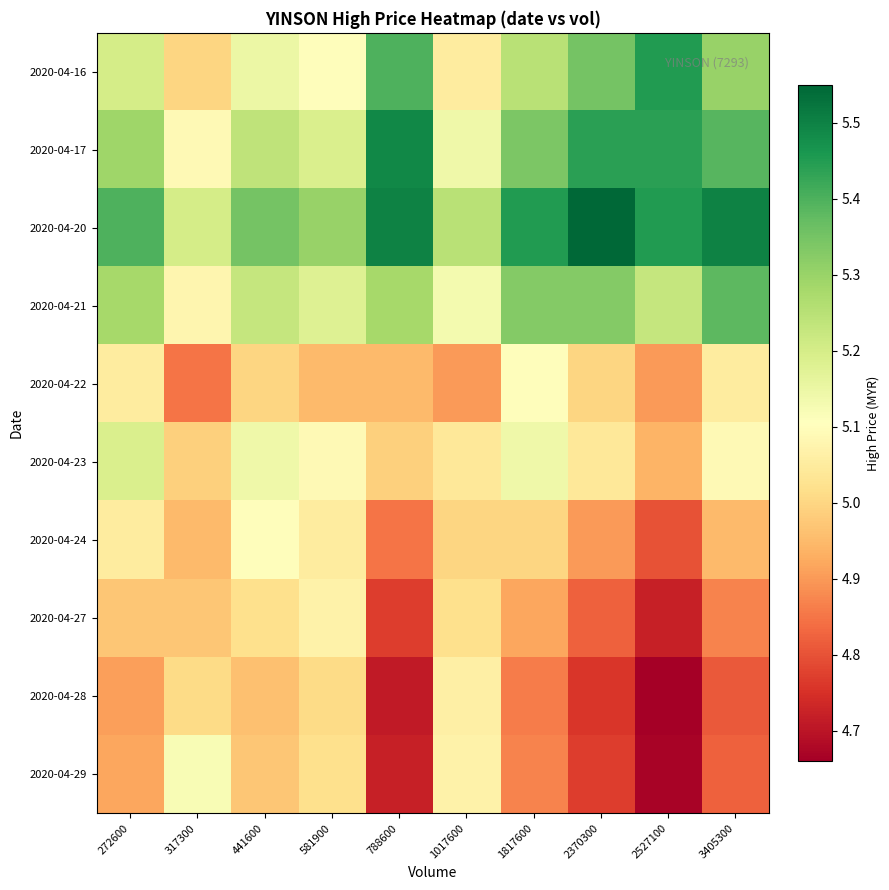

Reading left to right, transcribe all the data shown in this chart.

2020-04-16: 272600=5.2	317300=5.0	441600=5.2	581900=5.1	788600=5.4	1017600=5.0	1817600=5.2	2370300=5.4	2527100=5.5	3405300=5.3
2020-04-17: 272600=5.3	317300=5.1	441600=5.2	581900=5.2	788600=5.5	1017600=5.1	1817600=5.3	2370300=5.4	2527100=5.4	3405300=5.4
2020-04-20: 272600=5.4	317300=5.2	441600=5.3	581900=5.3	788600=5.5	1017600=5.2	1817600=5.5	2370300=5.5	2527100=5.5	3405300=5.5
2020-04-21: 272600=5.3	317300=5.1	441600=5.2	581900=5.2	788600=5.3	1017600=5.1	1817600=5.3	2370300=5.3	2527100=5.2	3405300=5.4
2020-04-22: 272600=5.0	317300=4.8	441600=5.0	581900=4.9	788600=4.9	1017600=4.9	1817600=5.1	2370300=5.0	2527100=4.9	3405300=5.0
2020-04-23: 272600=5.2	317300=5.0	441600=5.1	581900=5.1	788600=5.0	1017600=5.0	1817600=5.1	2370300=5.0	2527100=4.9	3405300=5.1
2020-04-24: 272600=5.0	317300=4.9	441600=5.1	581900=5.0	788600=4.8	1017600=5.0	1817600=5.0	2370300=4.9	2527100=4.8	3405300=4.9
2020-04-27: 272600=5.0	317300=5.0	441600=5.0	581900=5.1	788600=4.8	1017600=5.0	1817600=4.9	2370300=4.8	2527100=4.7	3405300=4.9
2020-04-28: 272600=4.9	317300=5.0	441600=5.0	581900=5.0	788600=4.7	1017600=5.1	1817600=4.9	2370300=4.8	2527100=4.7	3405300=4.8
2020-04-29: 272600=4.9	317300=5.1	441600=5.0	581900=5.0	788600=4.7	1017600=5.1	1817600=4.9	2370300=4.8	2527100=4.7	3405300=4.8